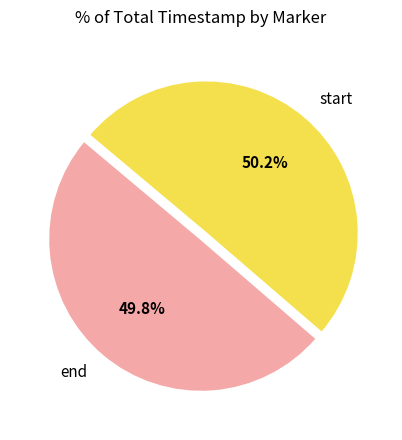

What percentage do end and start together represent?

100.0%